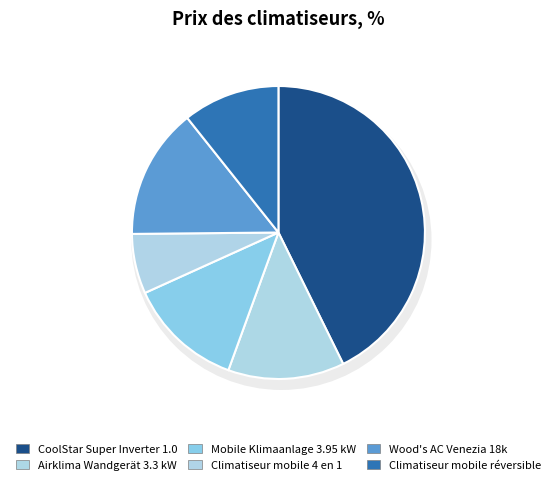

Is there a majority slice in this chart?

No